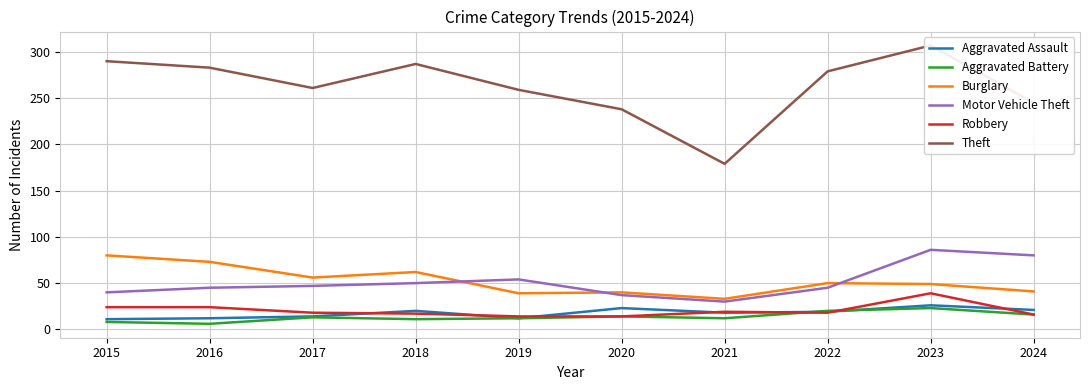

True or false: Motor Vehicle Theft and Theft intersect in this chart.

False